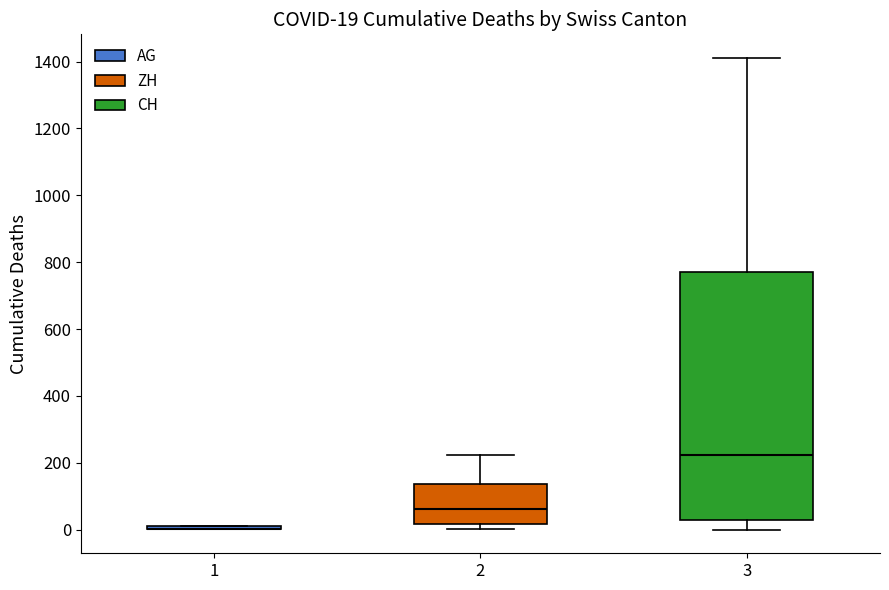

Comparing the boxes themselves (not the whiskers), which one is the tallest?

3